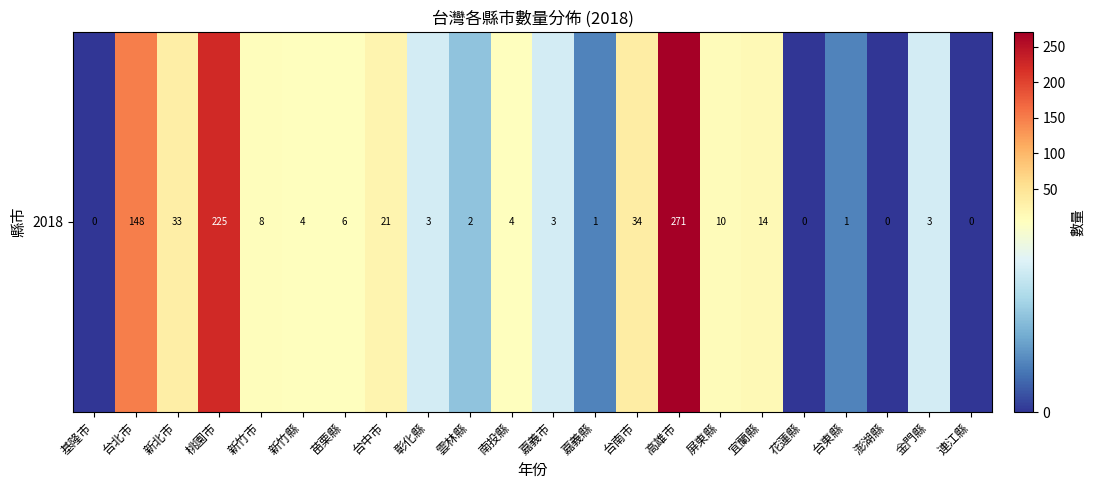

List the labels in order of value, smallest first.

基隆市, 花蓮縣, 澎湖縣, 連江縣, 嘉義縣, 台東縣, 雲林縣, 彰化縣, 嘉義市, 金門縣, 新竹縣, 南投縣, 苗栗縣, 新竹市, 屏東縣, 宜蘭縣, 台中市, 新北市, 台南市, 台北市, 桃園市, 高雄市